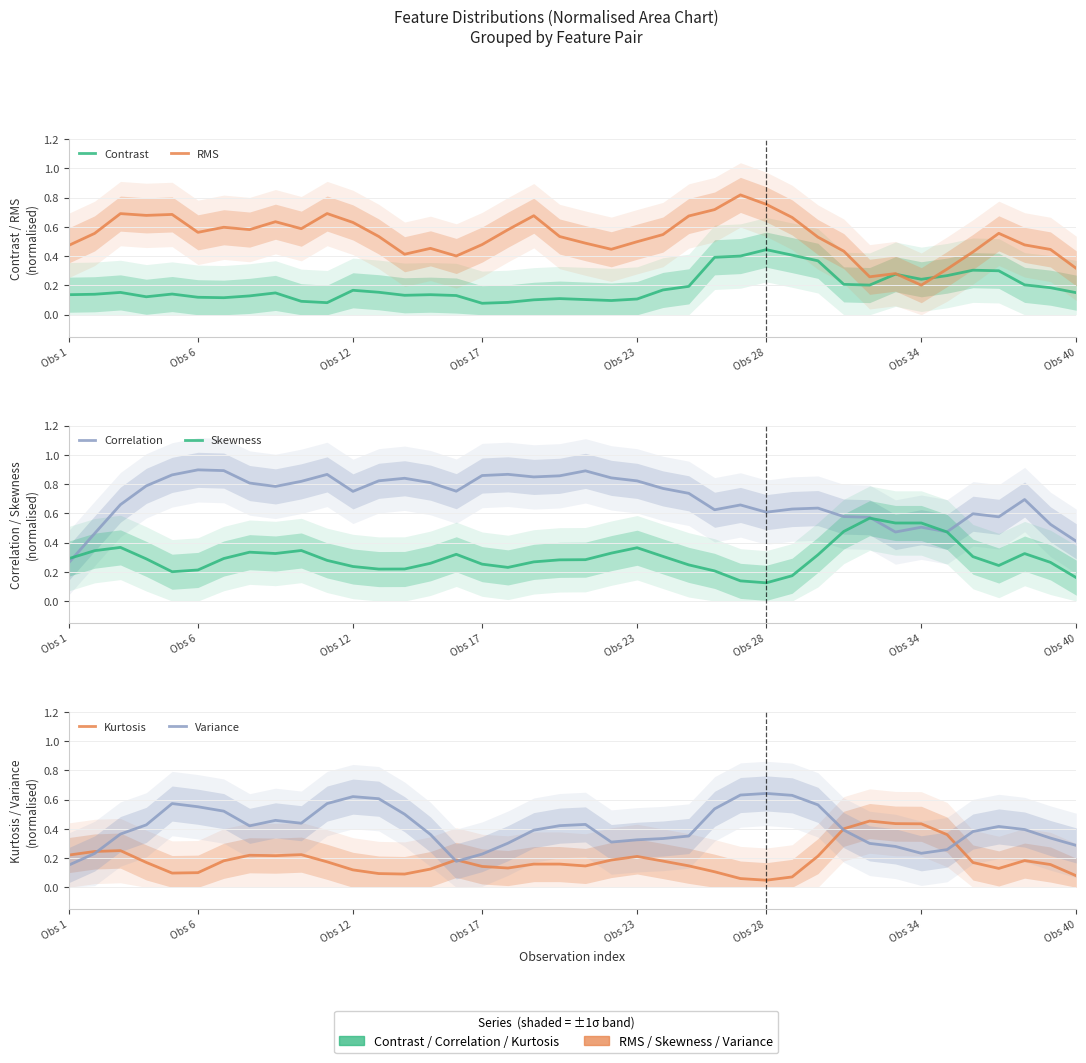

At which category is the sum across all series the highest?

26